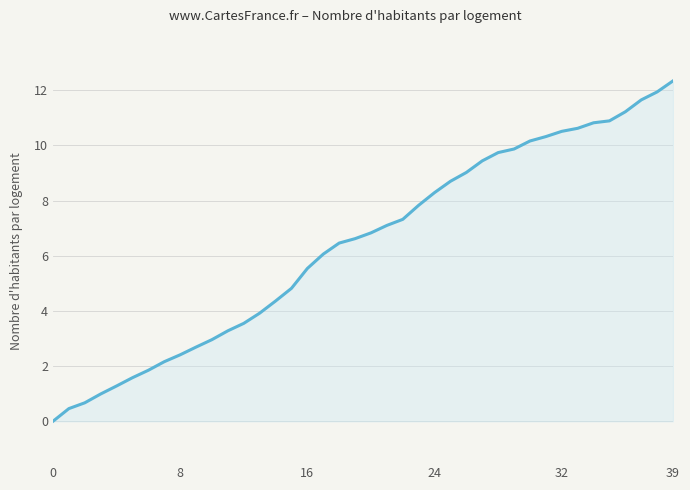

What is the greatest value displayed?

12.3